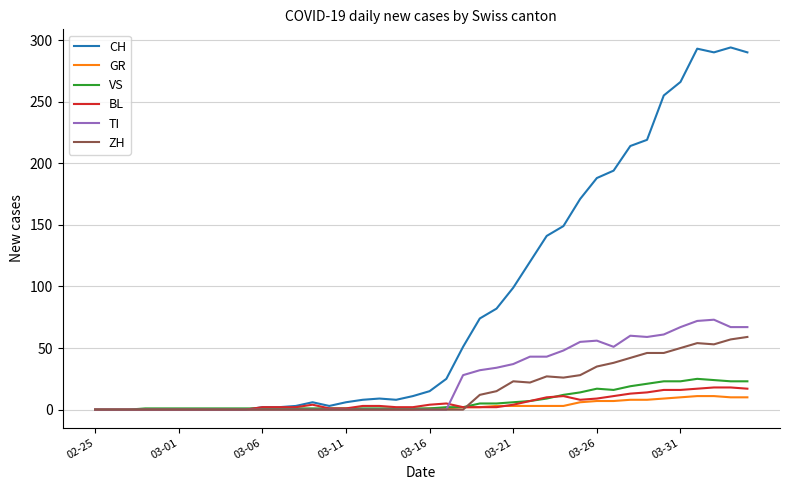

Which series has the largest total across all categories?

CH